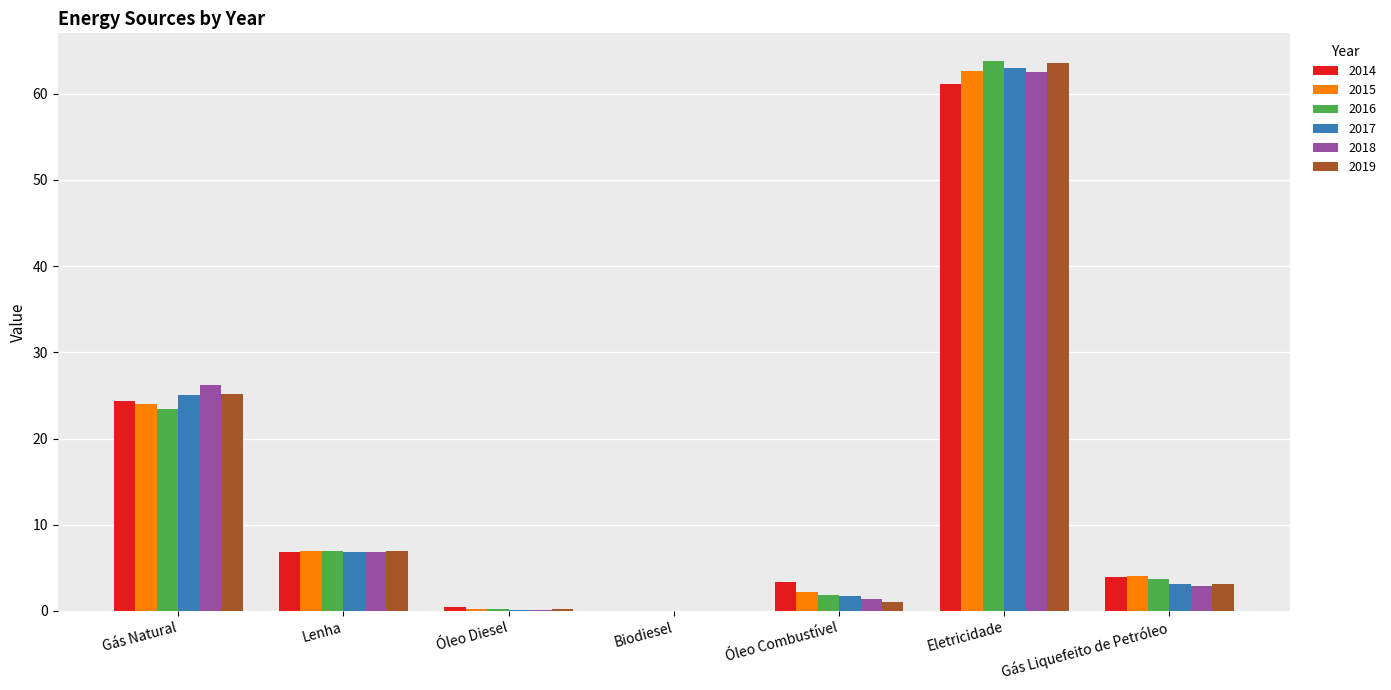

Which series has the largest range (max minus min)?

2016